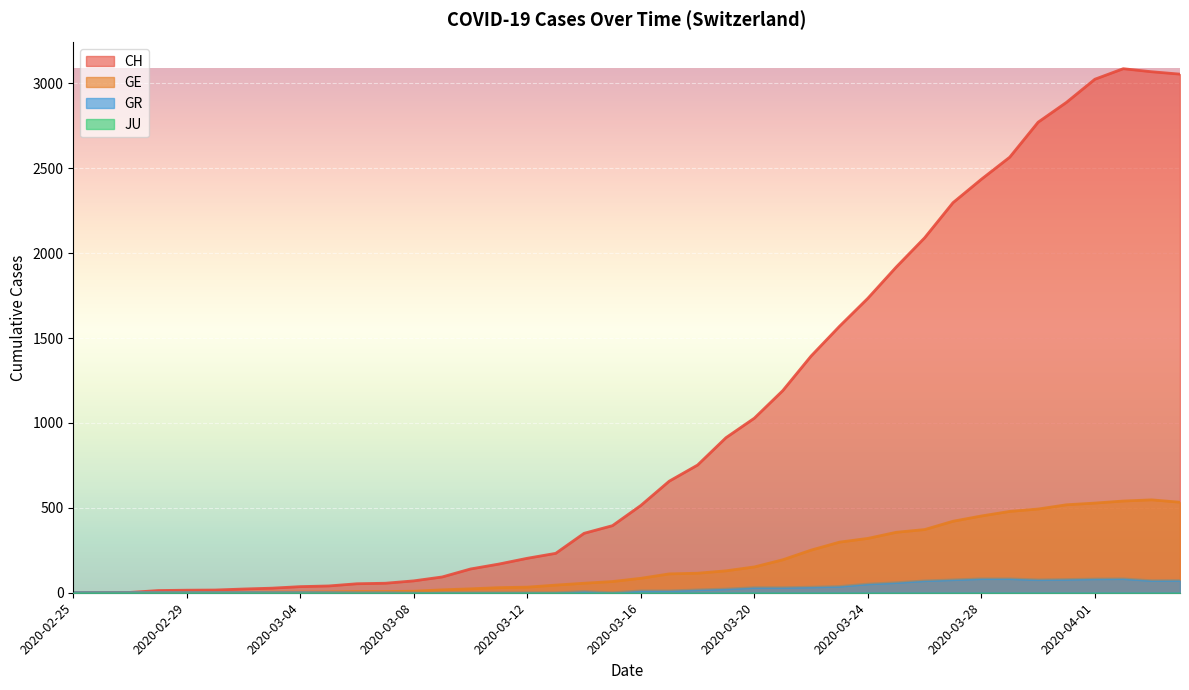

Which series has the largest total across all categories?

CH